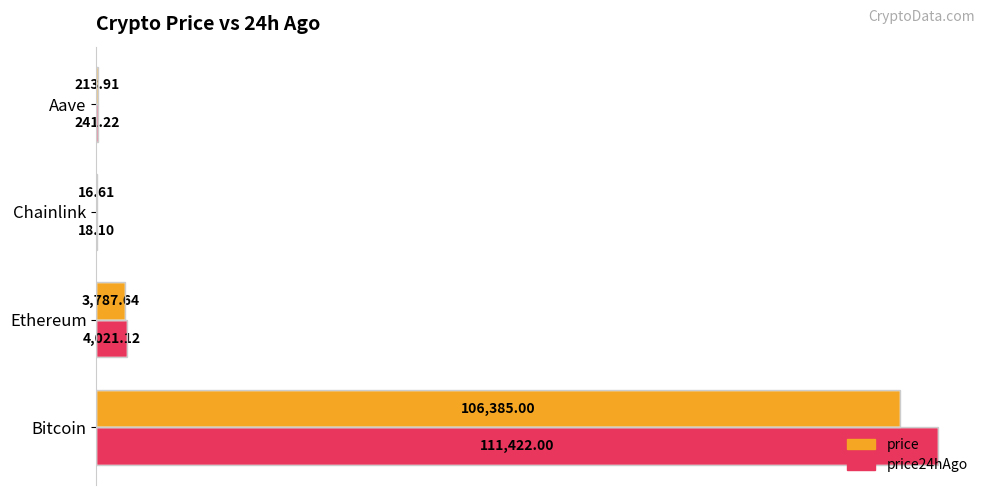

What is the total value across all series at Ethereum?

7808.8